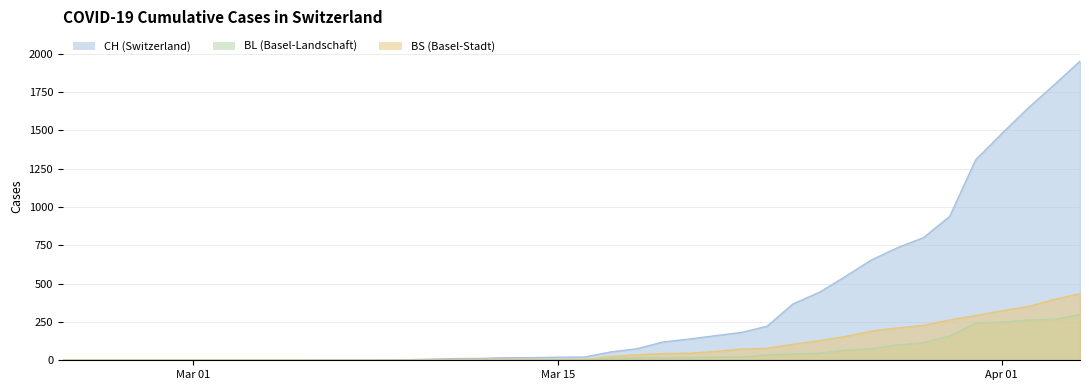

What is the maximum value shown in the chart?

1950